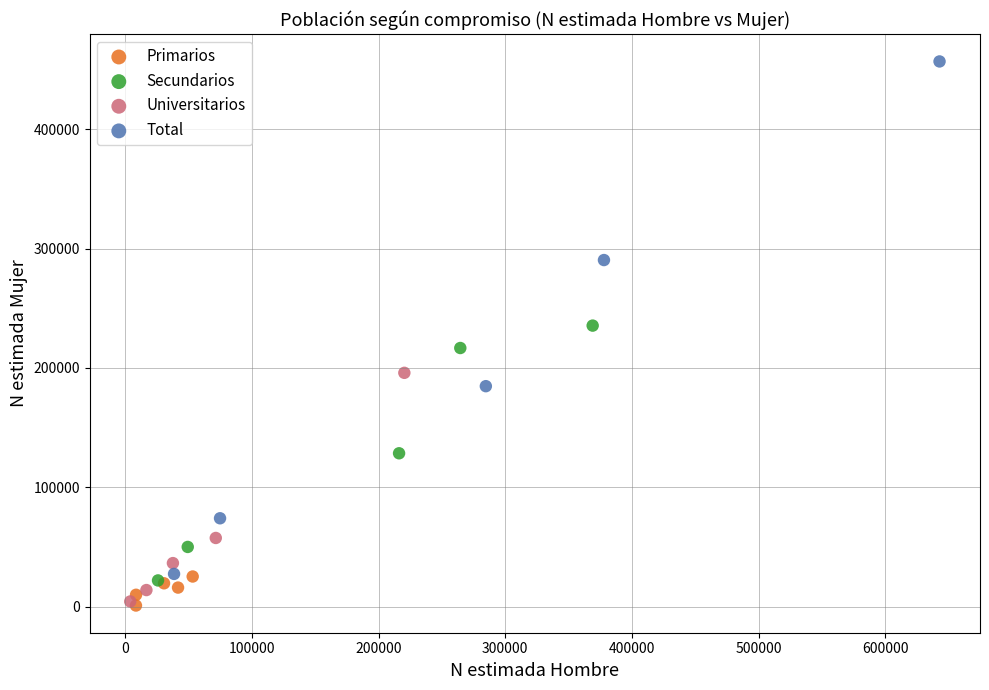

Which series contains the highest Y value?

Total